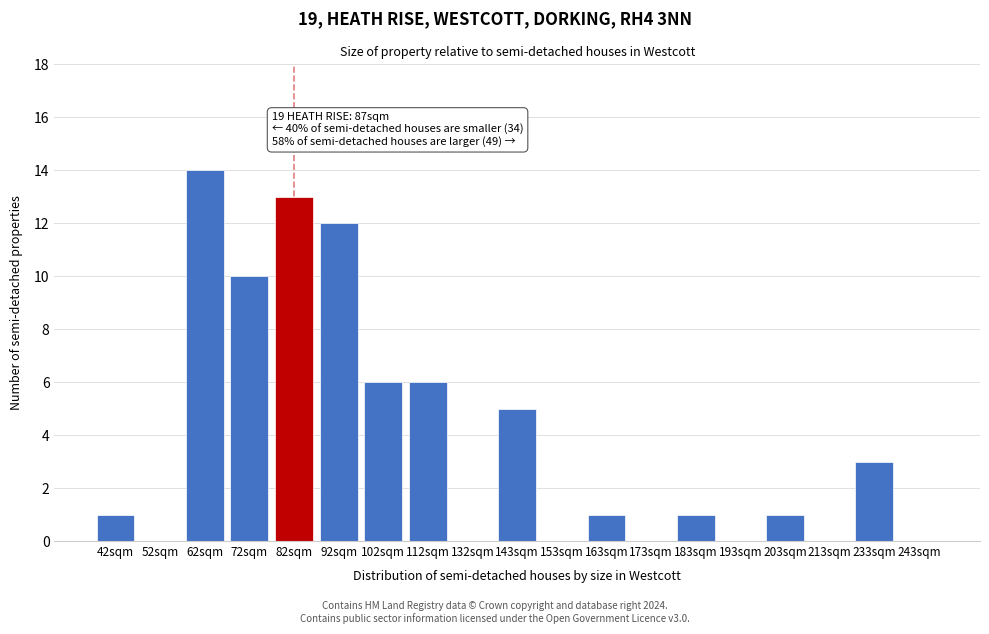

Reading left to right, what are all the values shown in this chart?

42sqm=1	52sqm=0	62sqm=14	72sqm=10	82sqm=13	92sqm=12	102sqm=6	112sqm=6	132sqm=0	143sqm=5	153sqm=0	163sqm=1	173sqm=0	183sqm=1	193sqm=0	203sqm=1	213sqm=0	233sqm=3	243sqm=0